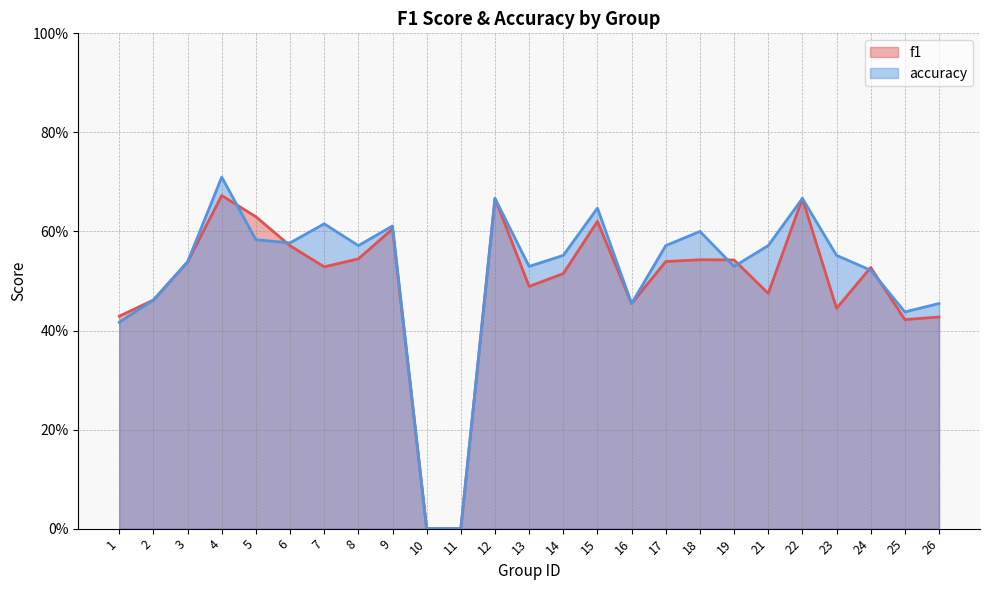

Where do accuracy and f1 first cross each other?

4 and 5